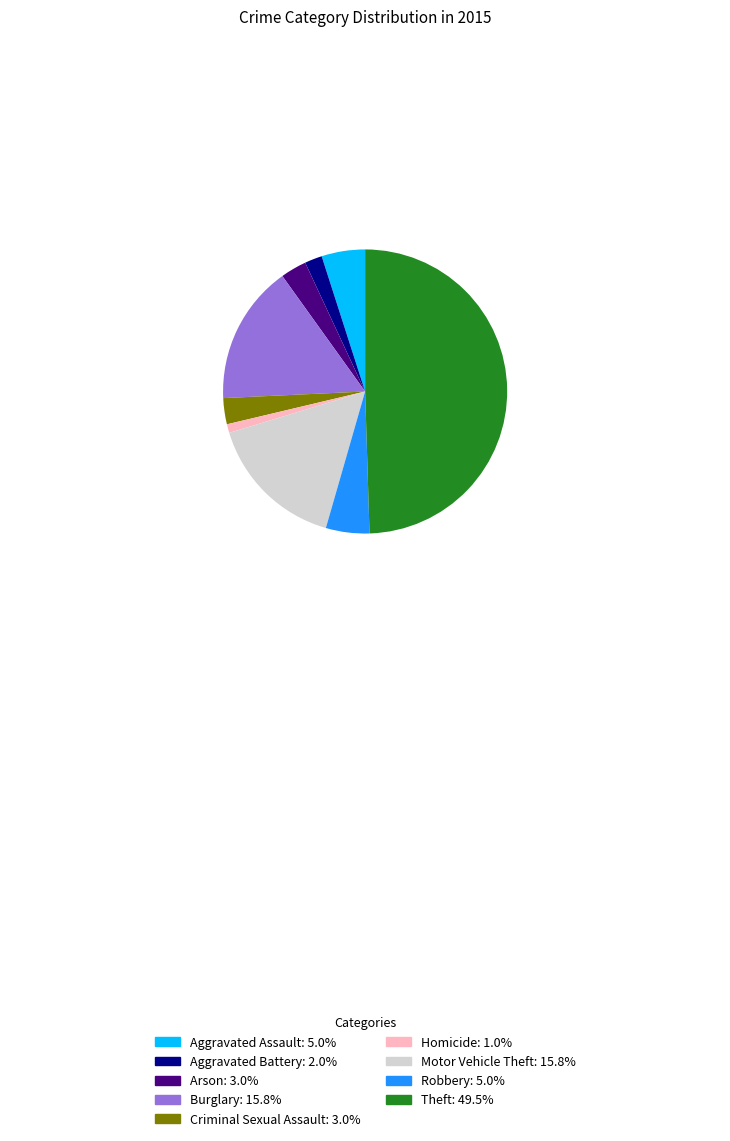

Which slice is the largest?

Theft